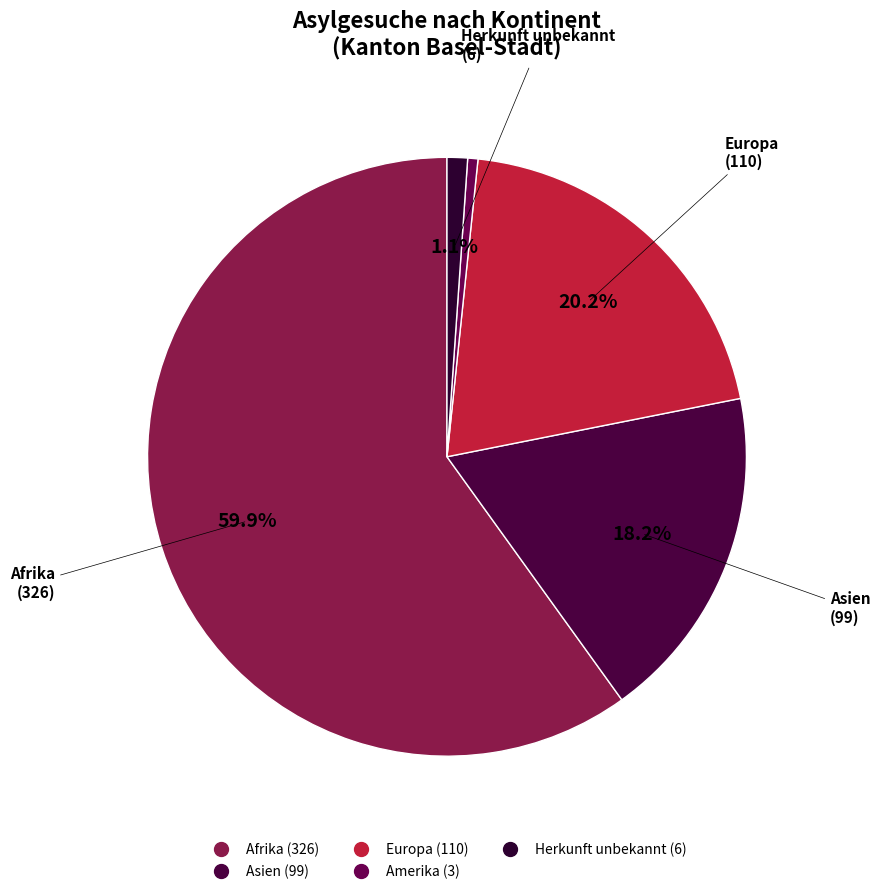

How many slices are in this pie chart?

5